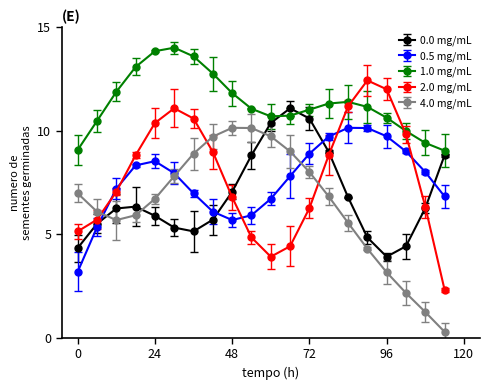

What is the value of the 2.0 mg/mL point at the 5th from the left?

10.4